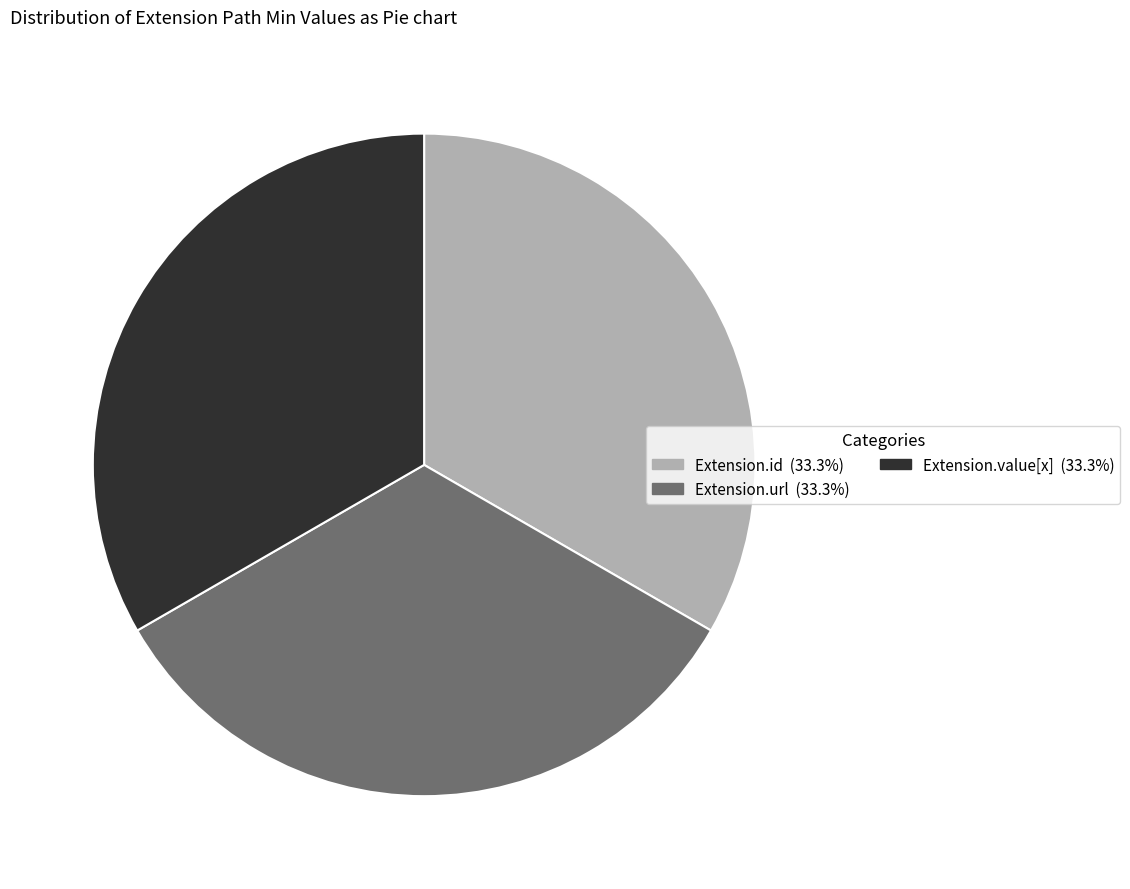

Is Extension.value[x] (33.3%) the majority of the pie?

No